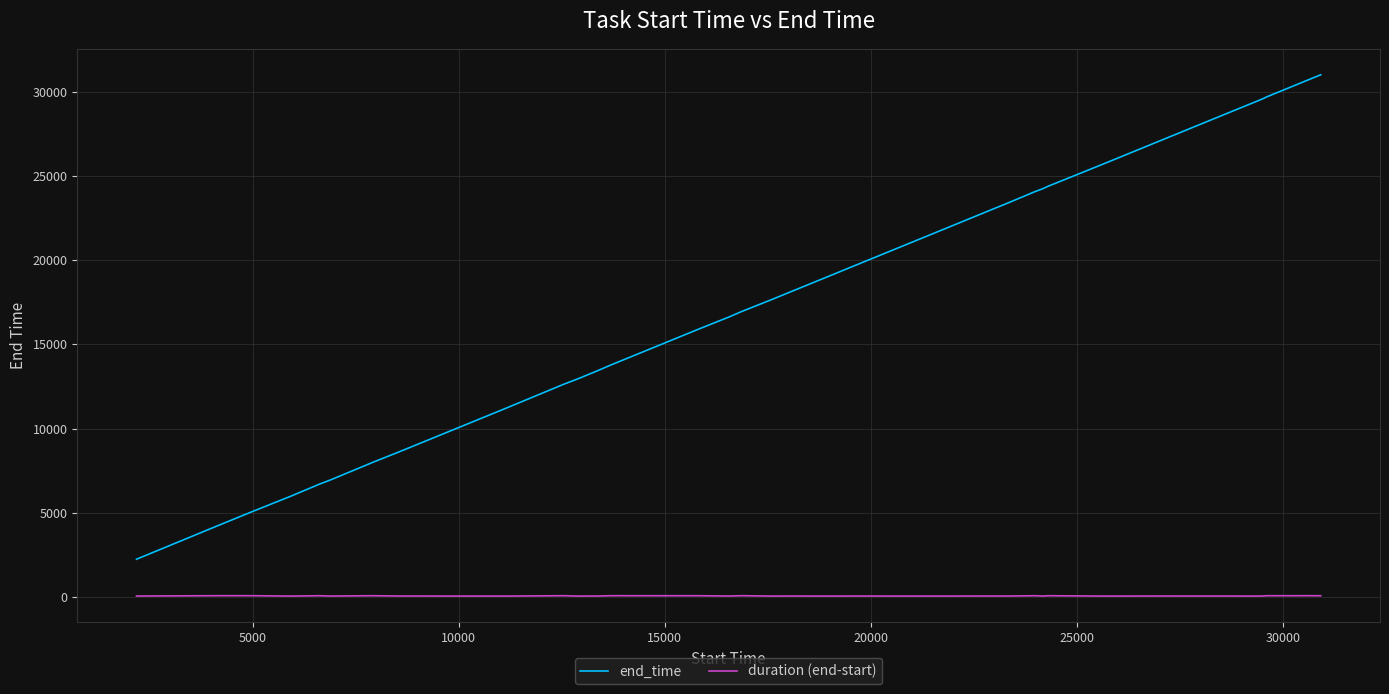

What is the difference between the maximum and minimum values in the end_time series?

28749